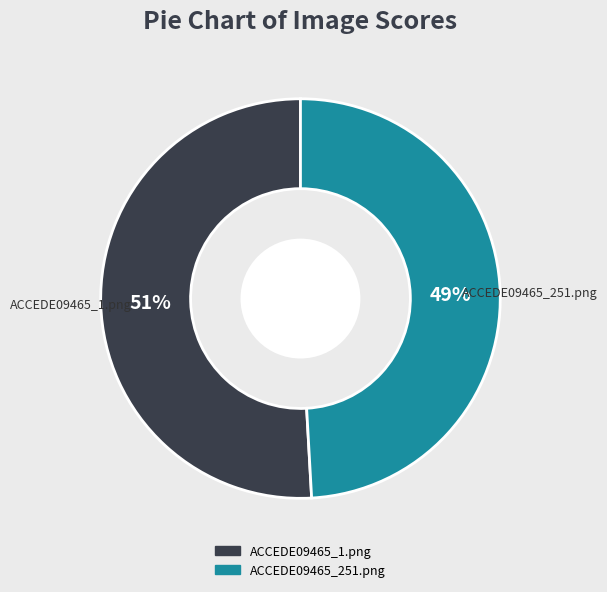

How many segments does this pie chart have?

2